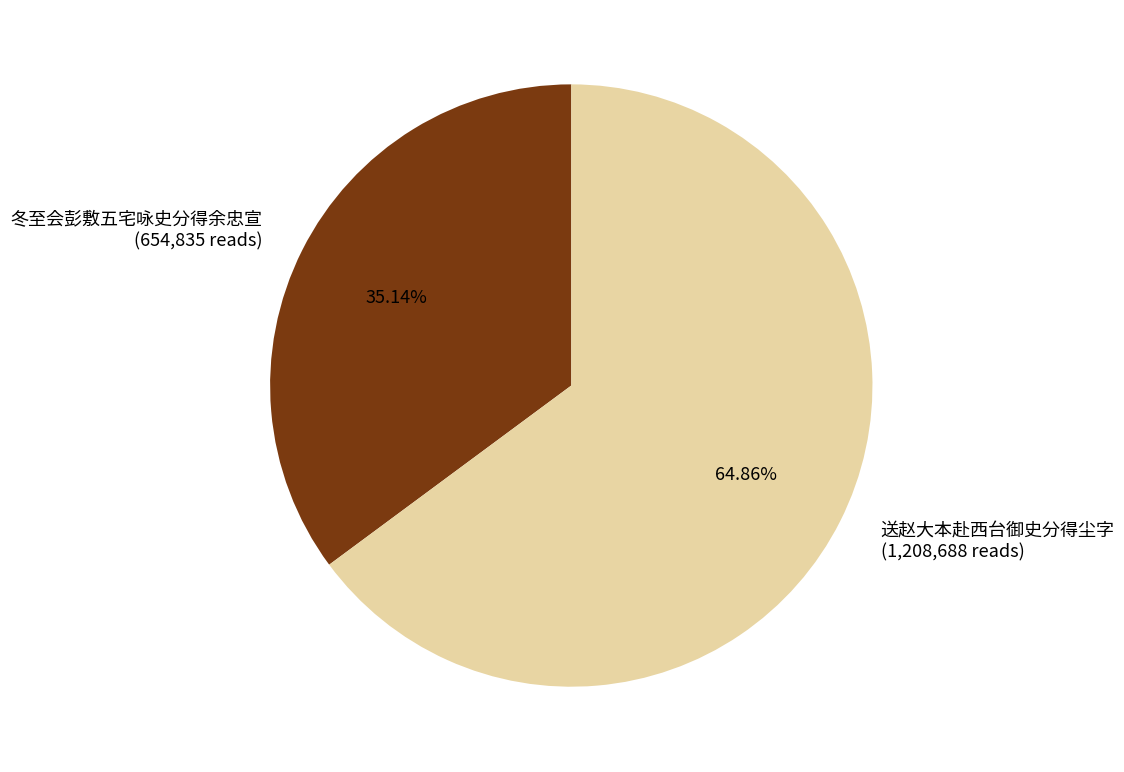

Which category has the smallest portion of the pie?

冬至会彭敷五宅咏史分得余忠宣